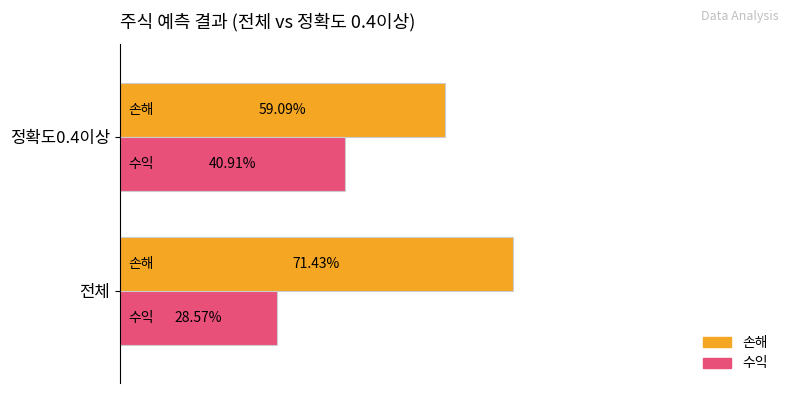

List the labels in order of 수익 value, largest first.

정확도0.4이상, 전체